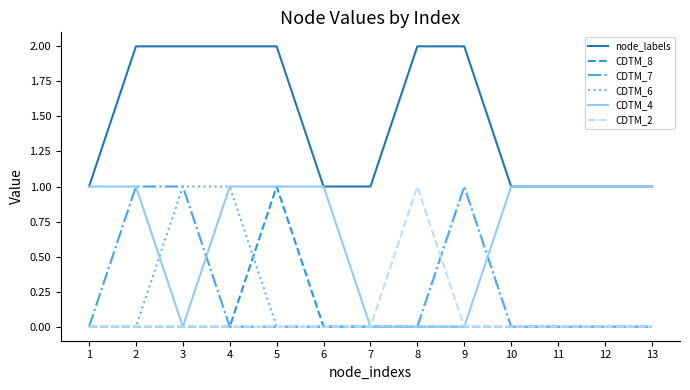

The value of CDTM_6 at 13 is 0. True or false?

True